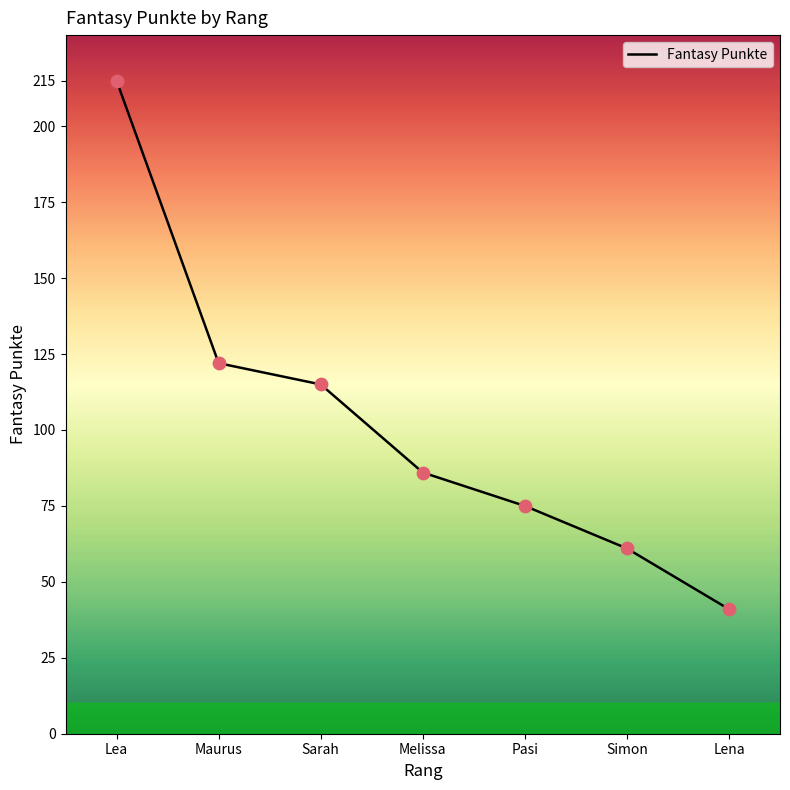

What is the change in value from Lea to Melissa?

-129